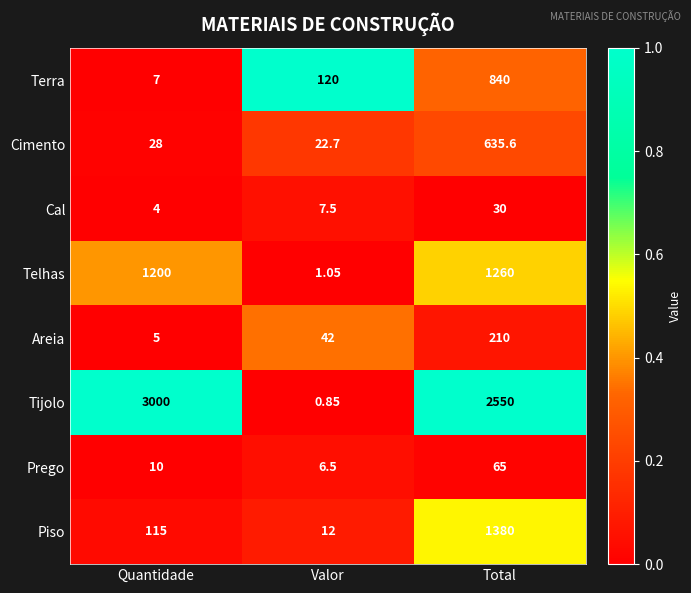

How many distinct data groups are displayed?

8